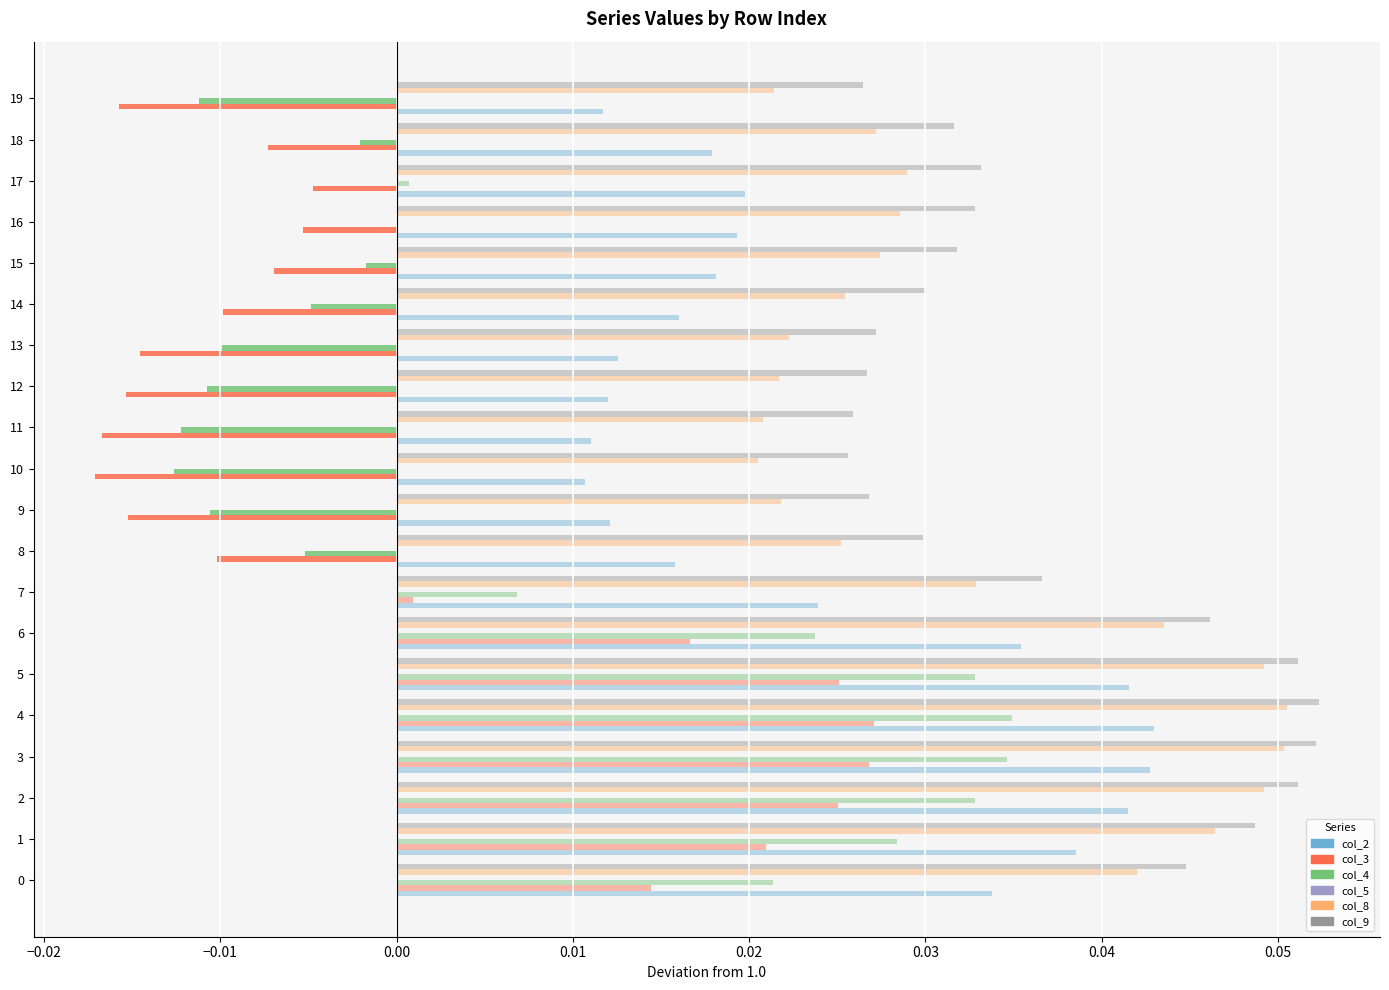

Reading left to right, what are all the values shown in this chart?

col_2: 0.1	0.1	0.1	0.1	0.1	0.1	0.1	0.1	0.1	0.1	0.1	0.1	0.1	0.1	0.1	0.1	0.1	0.1	0.1	0.1
col_3: 0.0	0.0	0.0	0.0	0.0	0.0	0.0	0.0	-0.0	-0.0	-0.0	-0.0	-0.0	-0.0	-0.0	-0.0	-0.0	-0.0	-0.0	-0.0
col_4: 0.0	0.0	0.0	0.0	0.0	0.0	0.0	0.0	-0.0	-0.0	-0.0	-0.0	-0.0	-0.0	-0.0	-0.0	0.0	0.0	-0.0	-0.0
col_5: 0.1	0.1	0.1	0.1	0.1	0.1	0.1	0.1	0.1	0.1	0.1	0.1	0.1	0.1	0.1	0.1	0.1	0.1	0.1	0.1
col_8: 0.1	0.1	0.1	0.1	0.1	0.1	0.1	0.1	0.1	0.1	0.1	0.1	0.1	0.1	0.1	0.1	0.1	0.1	0.1	0.1
col_9: 0.1	0.1	0.1	0.1	0.1	0.1	0.1	0.1	0.1	0.1	0.1	0.1	0.1	0.1	0.1	0.1	0.1	0.1	0.1	0.1